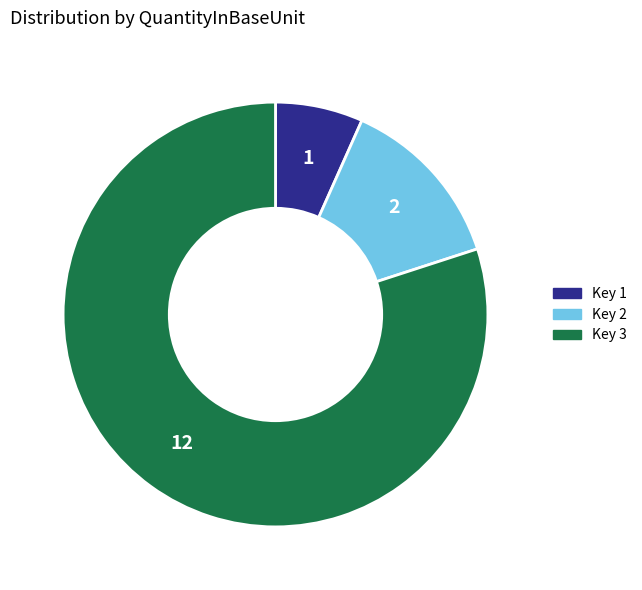

Does any single category account for the majority?

Yes